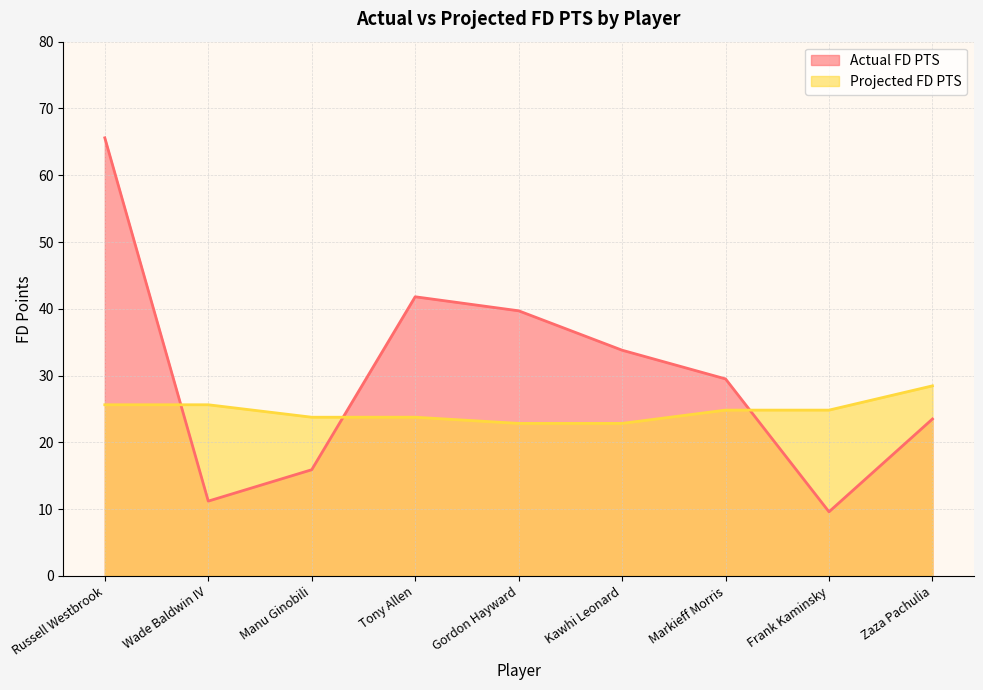

At which label is Actual FD PTS closest to 37?

Gordon Hayward